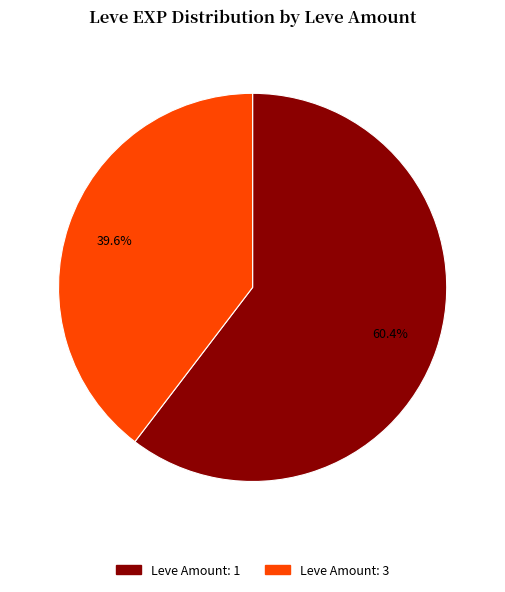

Is there any slice that represents more than half of the pie?

Yes